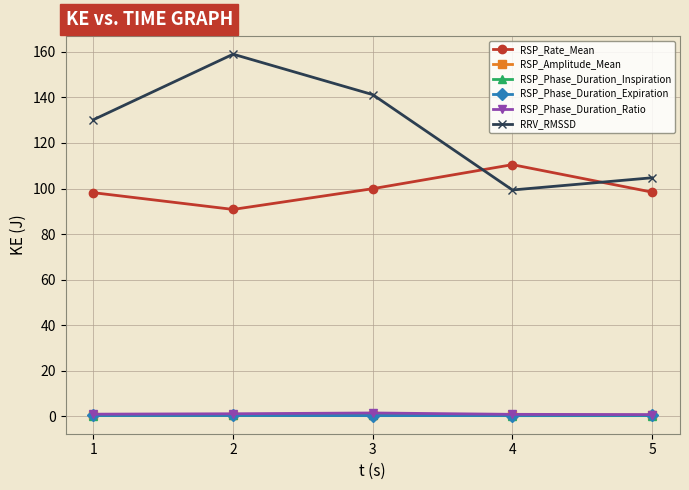

Rank the categories by RRV_RMSSD value from lowest to highest.

4, 5, 1, 3, 2